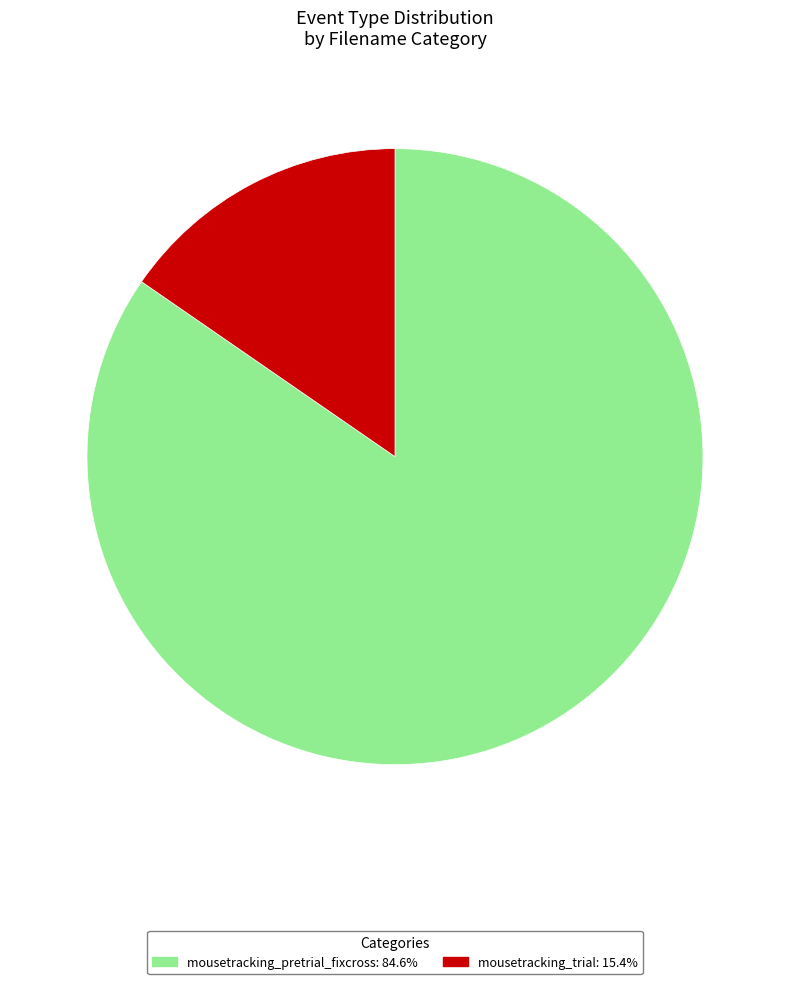

True or false: mousetracking_trial accounts for 38% of the total.

False